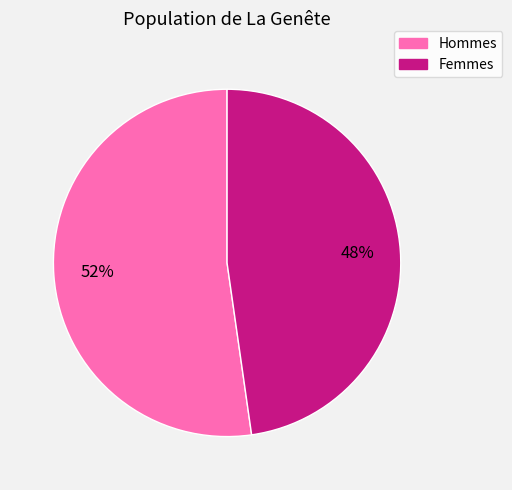

To the nearest percent, what is the average slice percentage?

50%